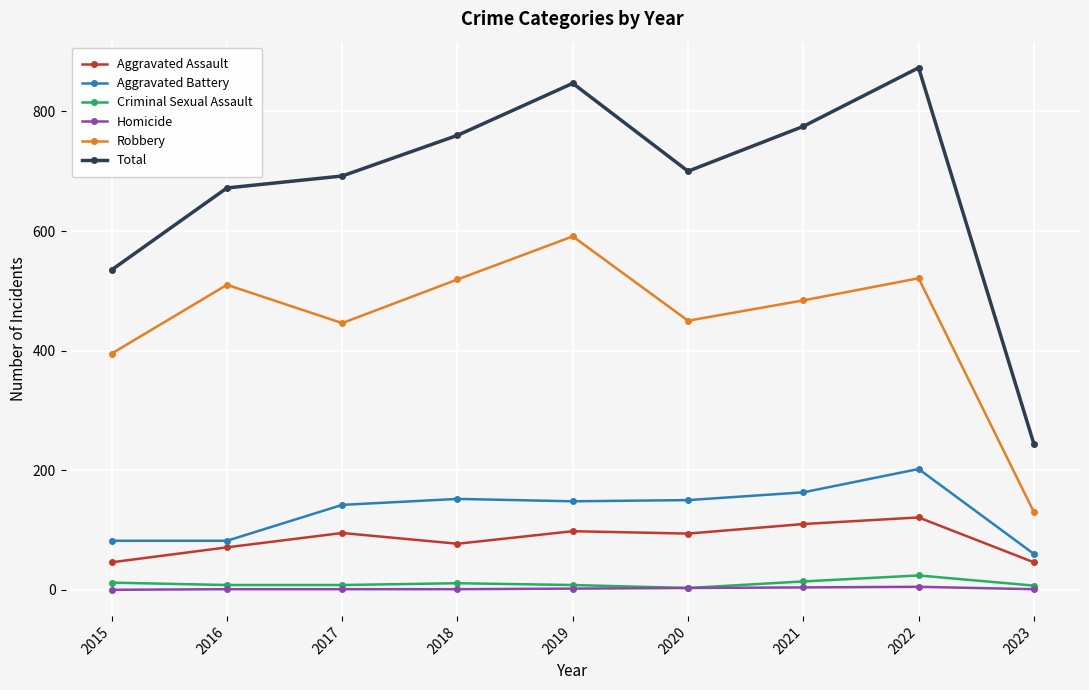

How many values in the Homicide series are below 1?

1